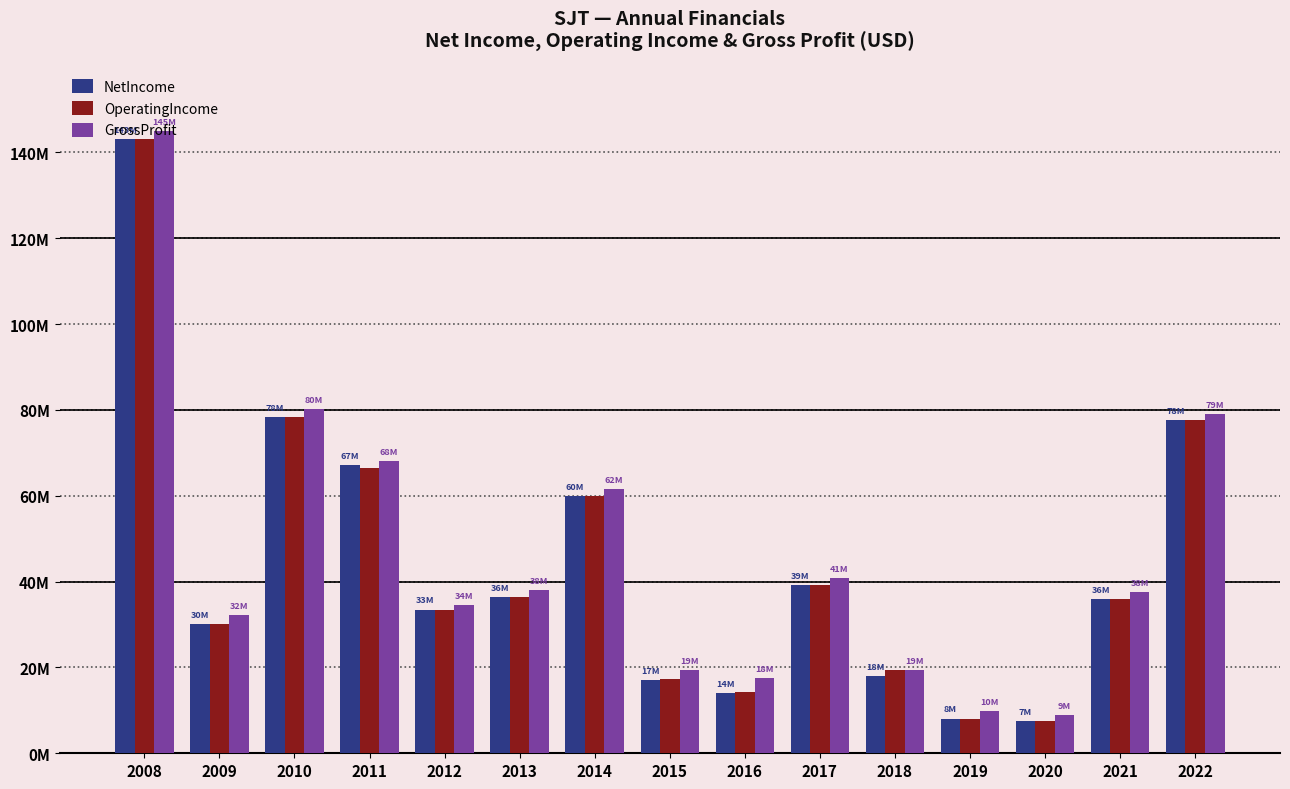

What are all the series names shown in the legend?

NetIncome, OperatingIncome, GrossProfit